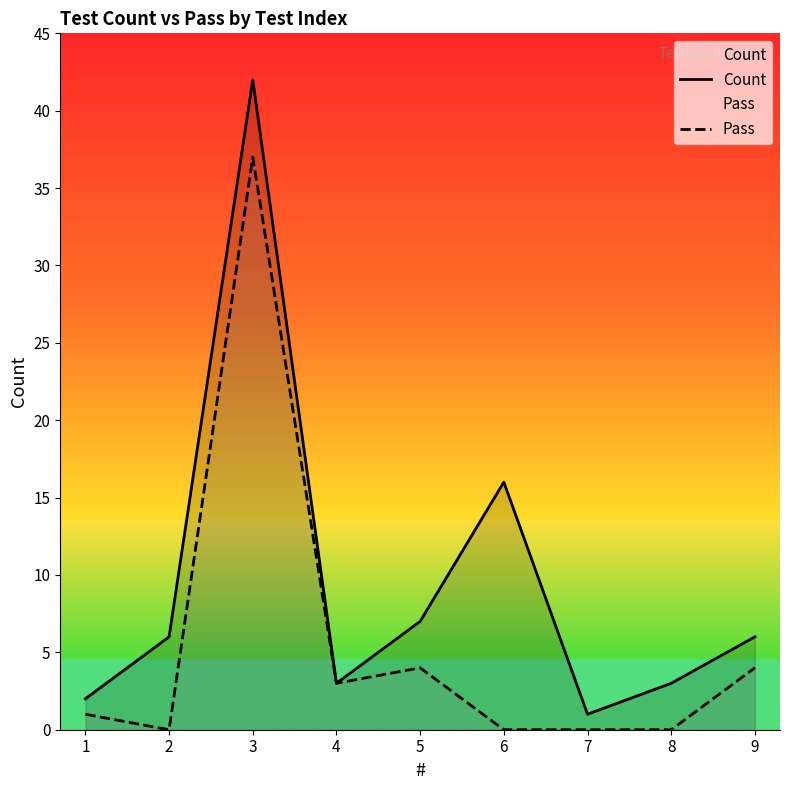

Which series has the largest range (max minus min)?

Count